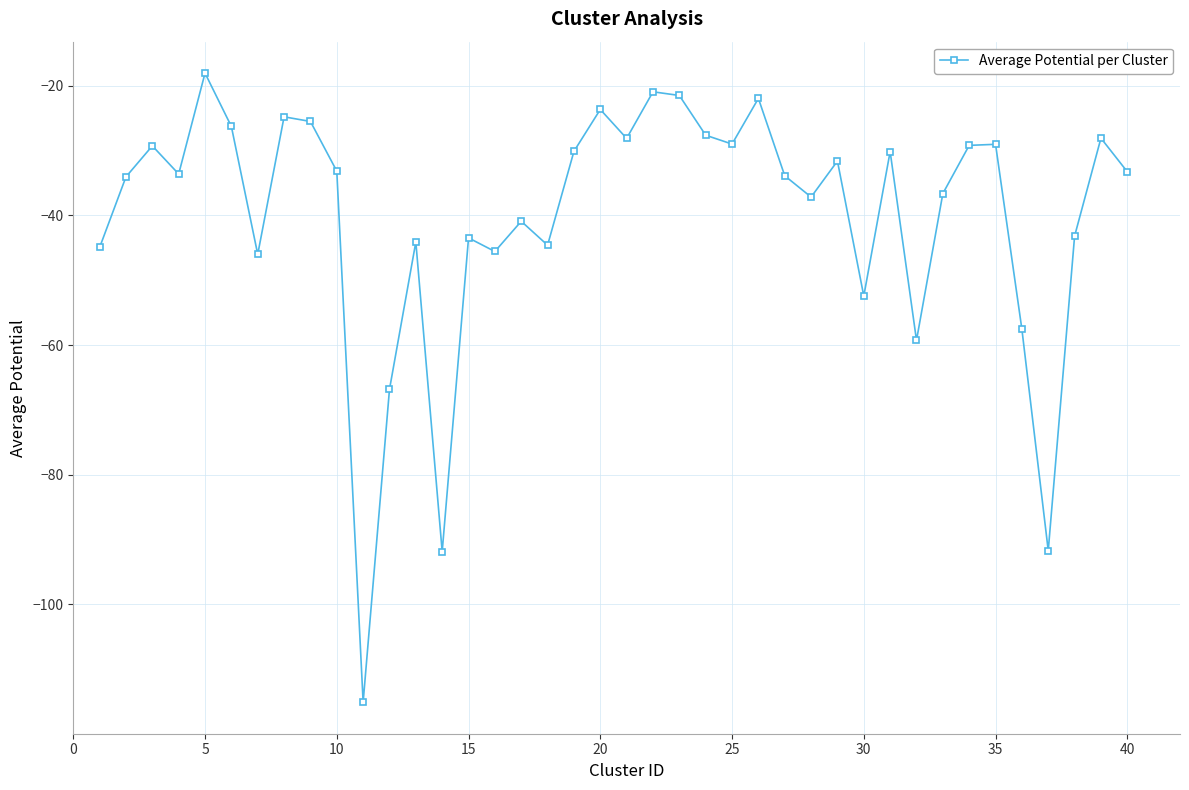

What is the difference between the maximum and minimum values?

97.1